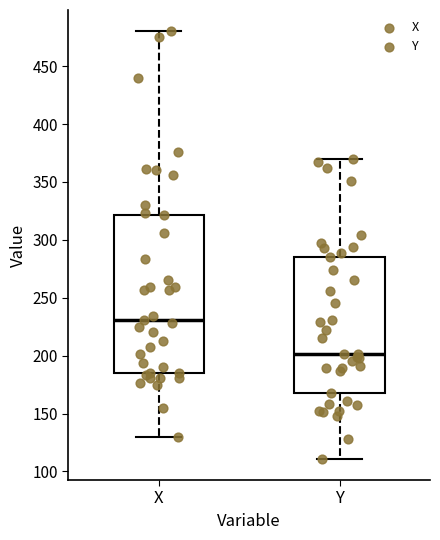

Reading left to right, read every box against the y-axis: the position of its median line, the range the box covers, and the ends of its whiskers. The values are not printed on the chart, so give them approximately, as read against the axis.

X: median 230, box 185 to 320, whiskers 130 to 480
Y: median 200, box 170 to 285, whiskers 110 to 370